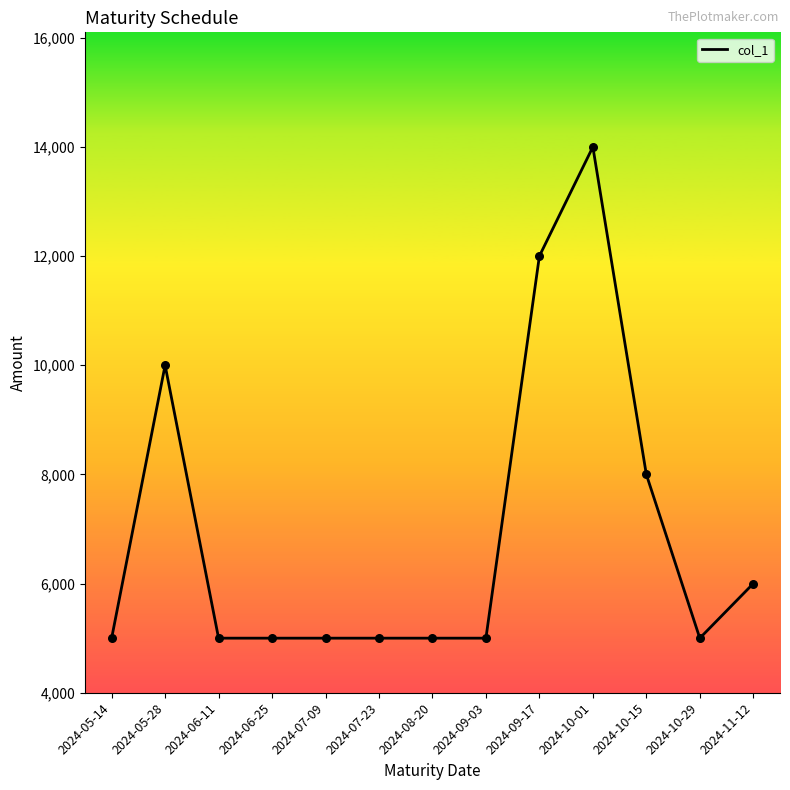

Between 2024-09-17 and 2024-09-03, which is larger?

2024-09-17